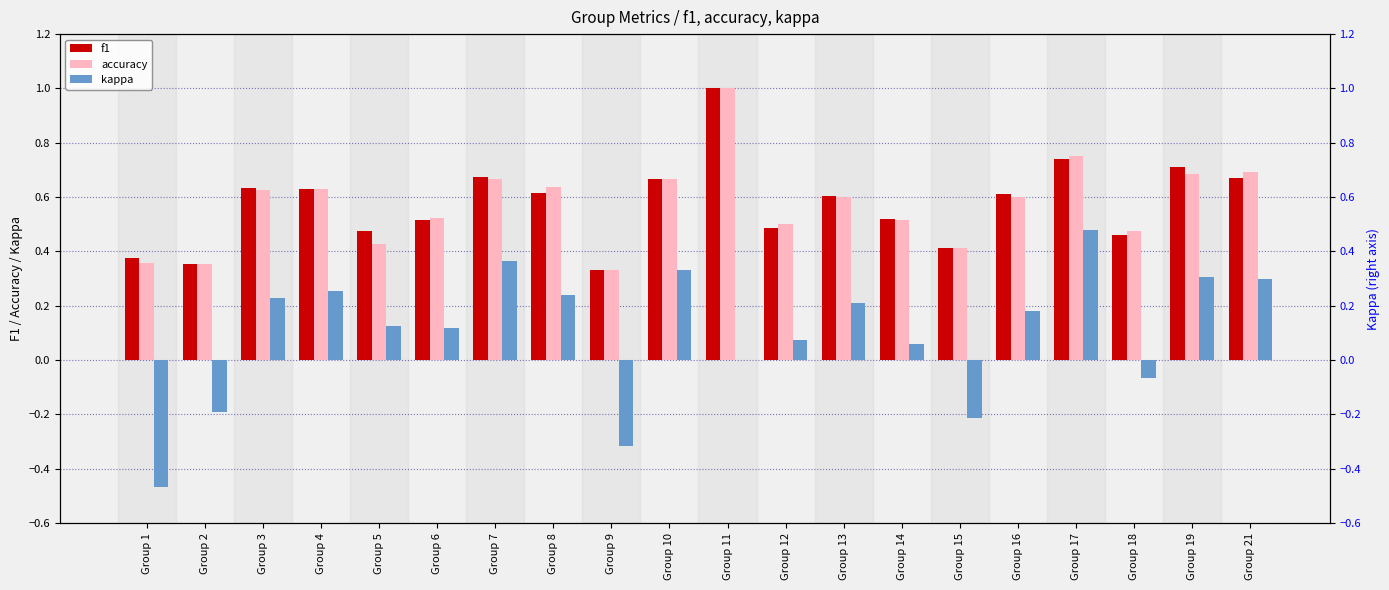

What is the total value across all series at Group 18?

0.9